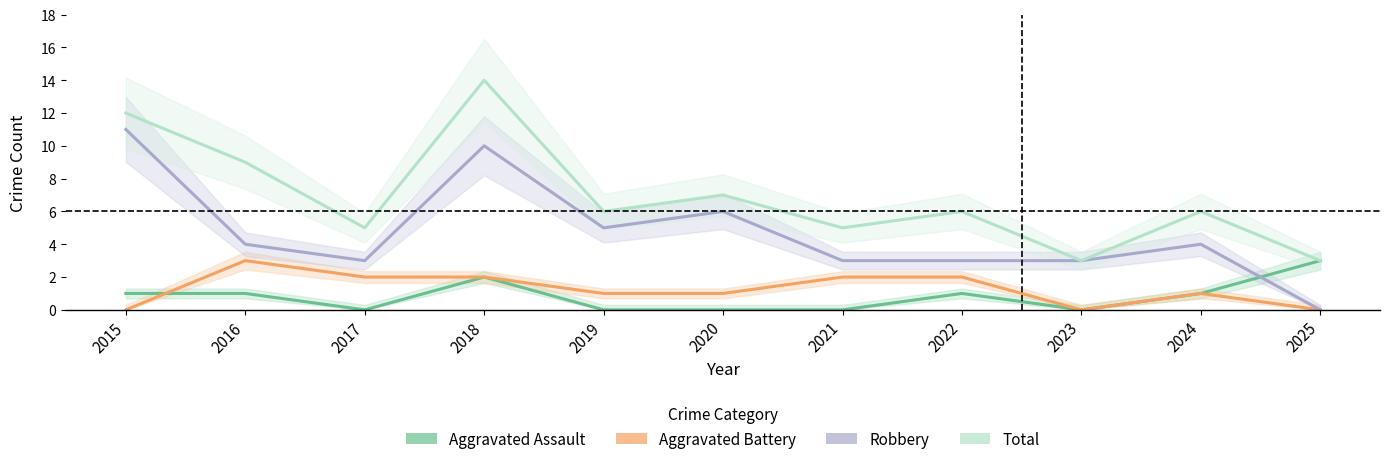

What are all the series names shown in the legend?

Aggravated Assault, Aggravated Battery, Robbery, Total